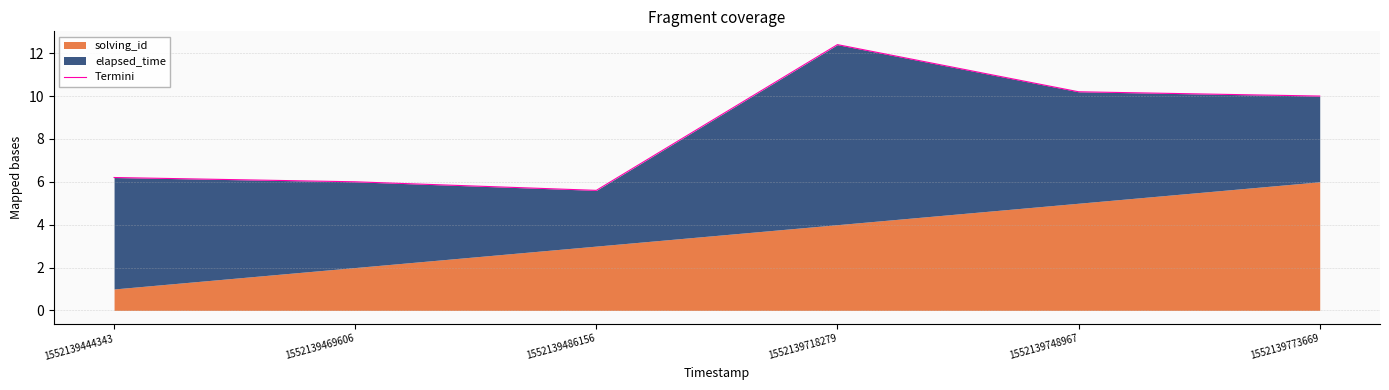

At which category does the data reach its first local peak?

1552139718279